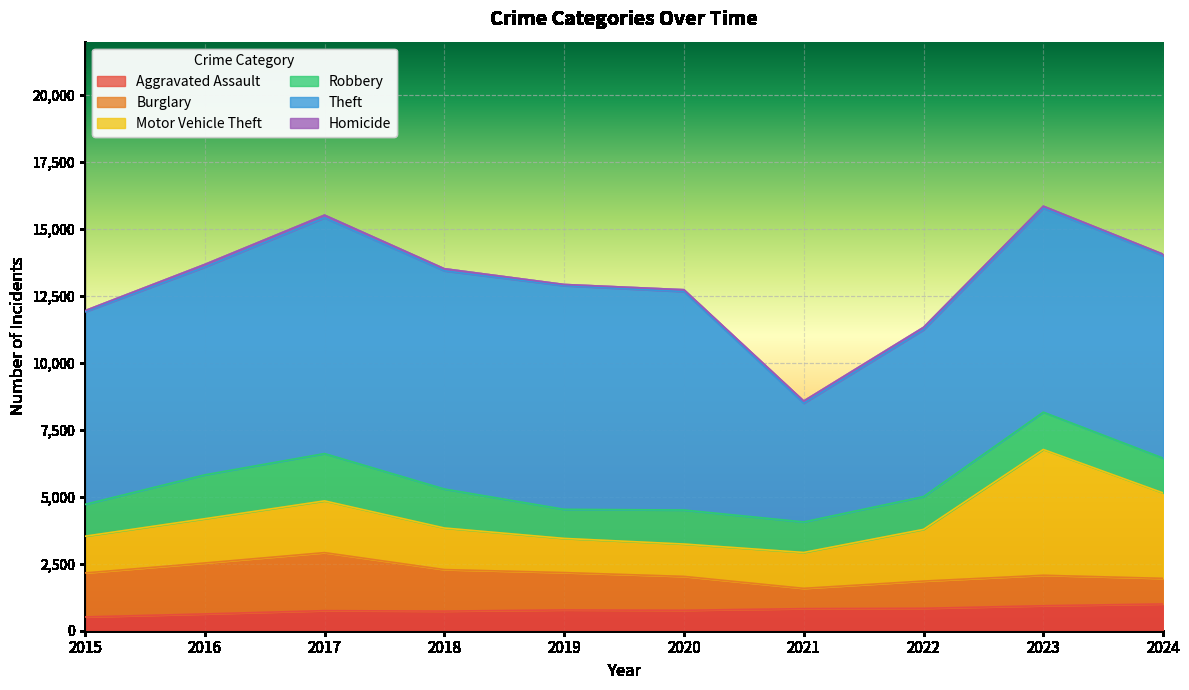

Where is Aggravated Assault nearest to the value 756?

2017